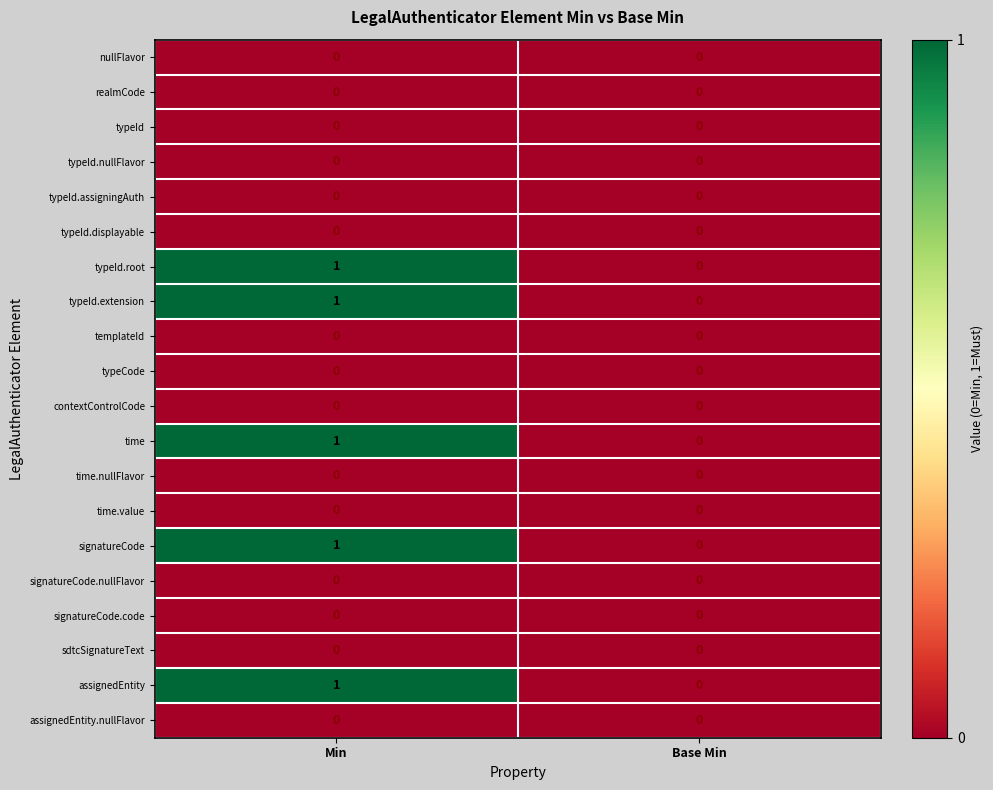

Which label corresponds to the largest value in the chart?

Min